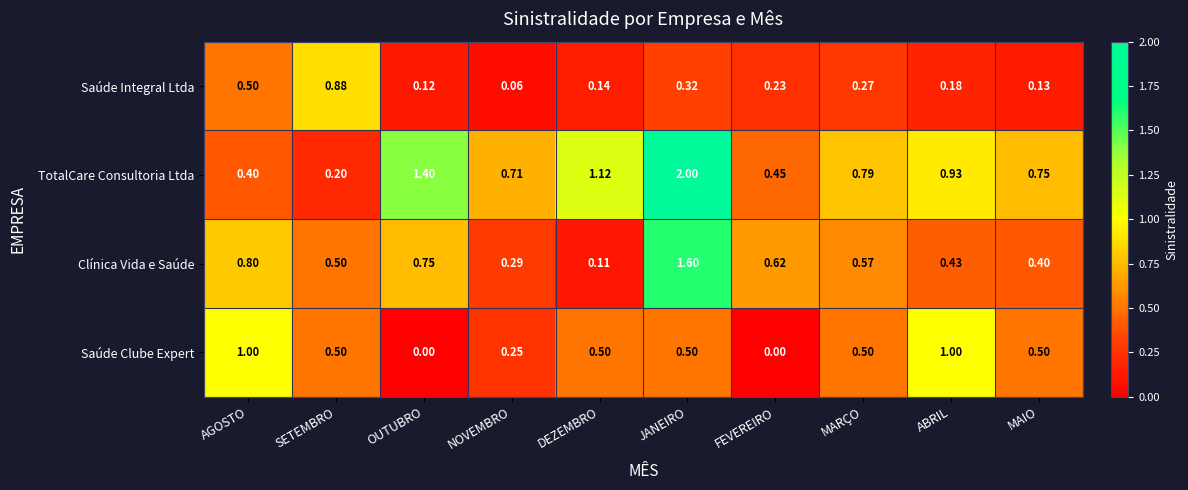

What is the greatest value displayed?

2.0